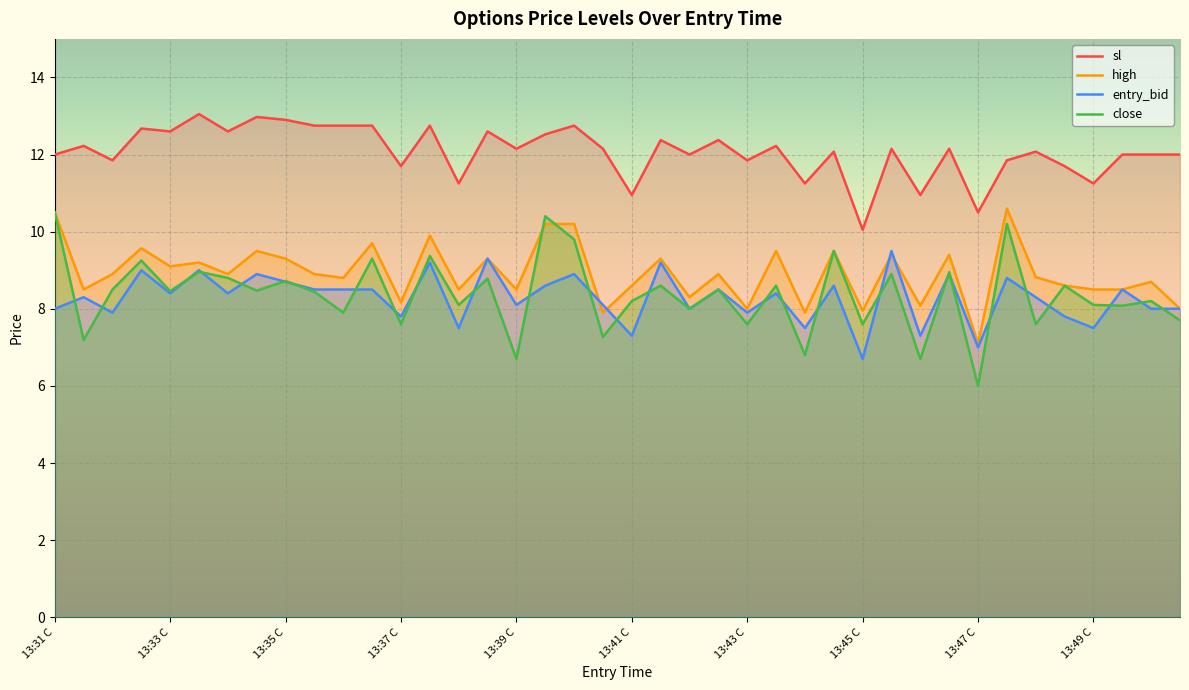

What is the value of the high point at the 25th from the left?

8.0